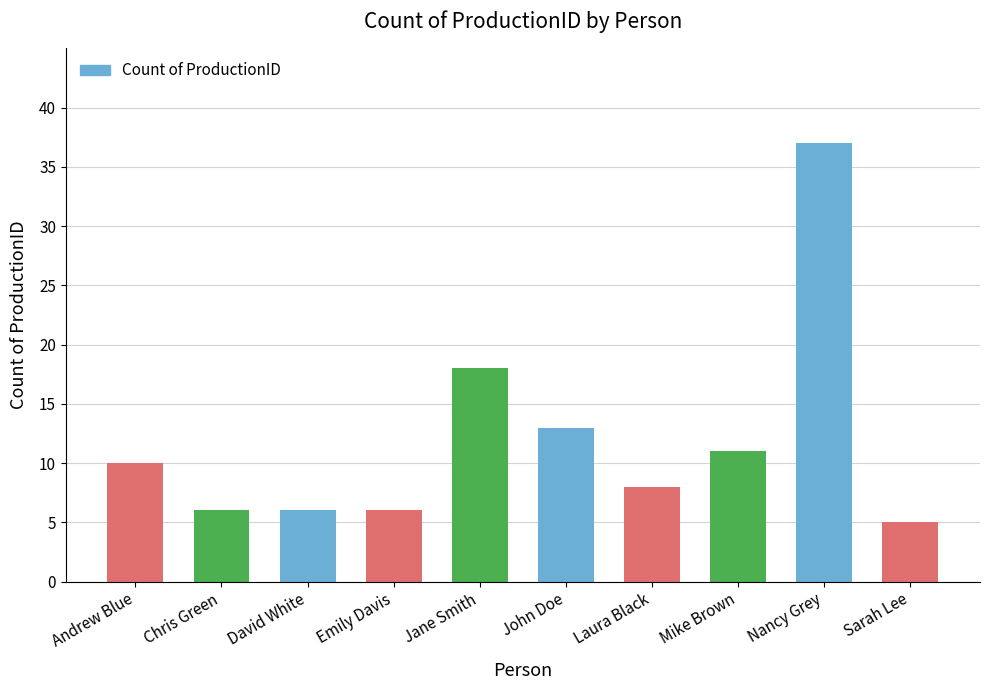

The chart shows a value of 18 at Jane Smith. True or false?

True